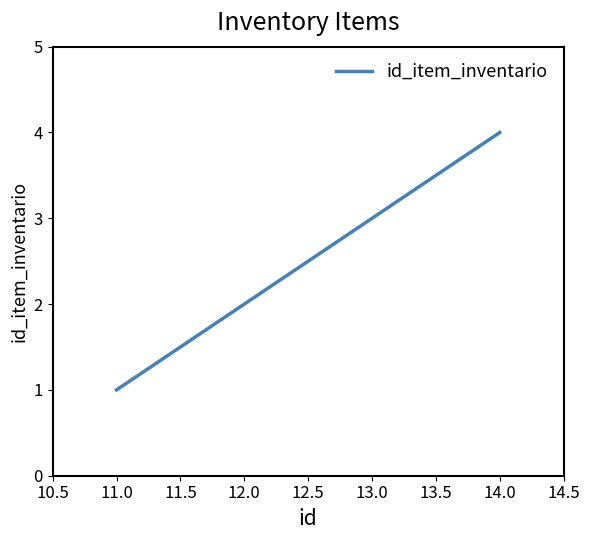

What position from the left is 12.0?

2